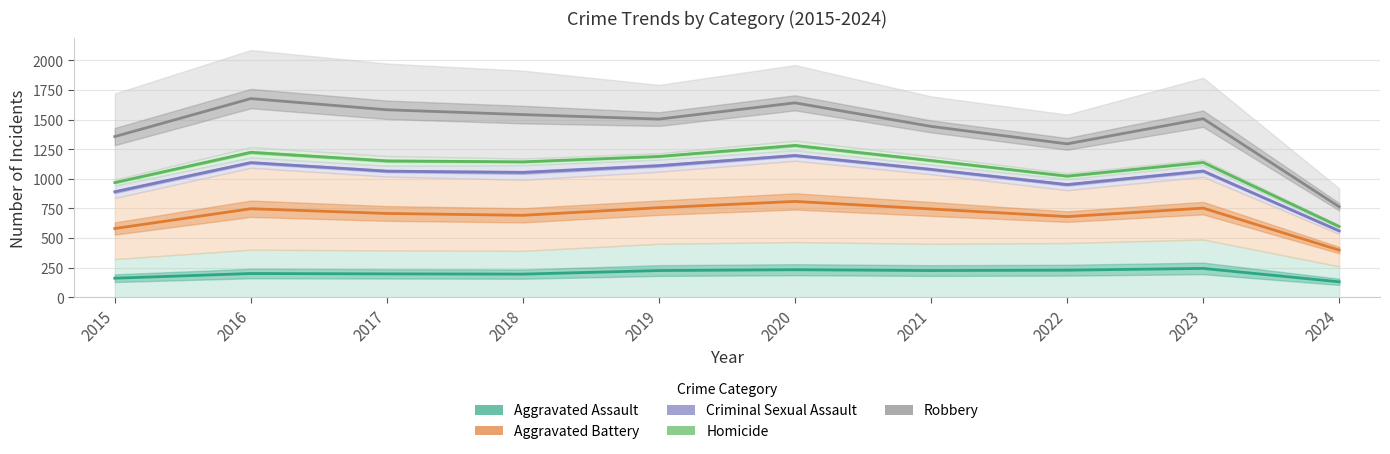

True or false: Aggravated Battery and Criminal Sexual Assault cross at least once.

False